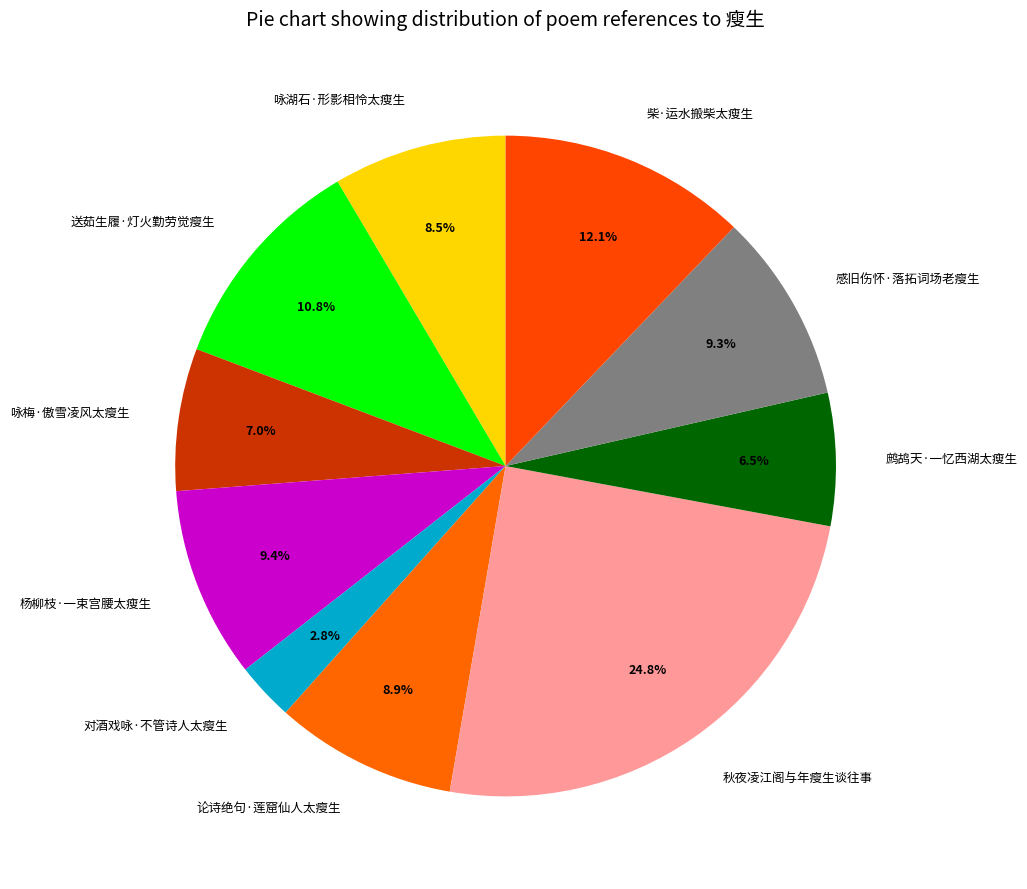

Combined, what portion of the pie is 感旧伤怀·落拓词场老瘦生 and 对酒戏咏·不管诗人太瘦生?

12.1%